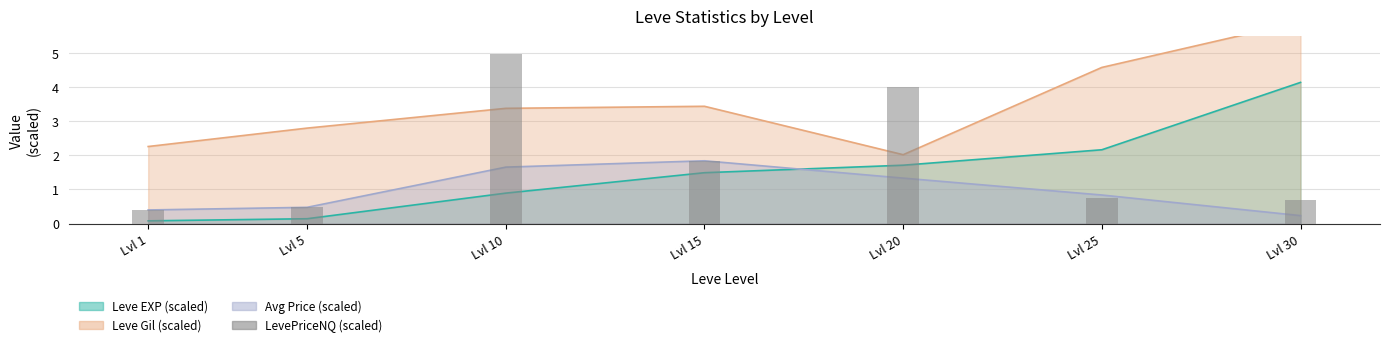

What is the value of the 4th bar from the left?

1.8